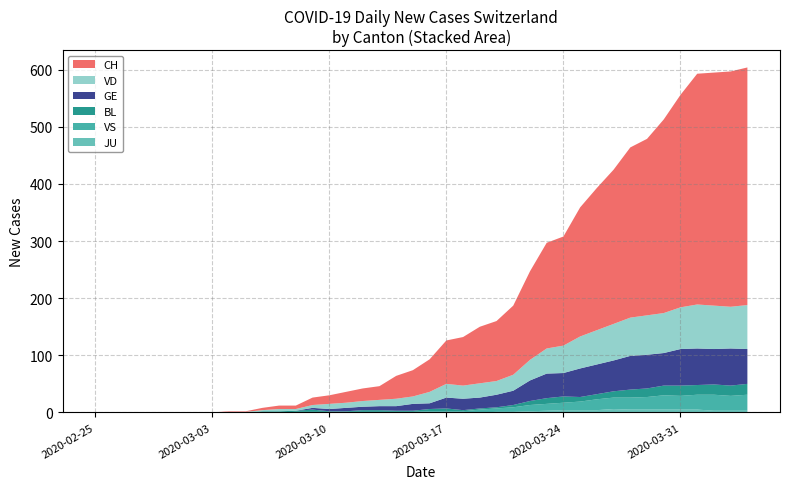

Reading left to right, extract all data points from this chart.

CH: 0	0	0	0	0	0	0	0	1	1	4	6	6	13	15	19	22	24	40	46	57	76	85	99	105	121	155	185	191	226	249	270	298	309	339	372	404	408	412	416
VD: 0	0	0	0	0	0	0	0	1	1	2	4	3	5	9	9	10	11	13	13	20	24	23	25	24	28	36	44	48	56	60	64	67	69	70	73	77	76	73	77
GE: 0	0	0	0	0	0	0	0	0	0	0	0	0	3	4	6	6	7	8	12	10	19	20	19	22	25	36	43	41	50	52	54	59	59	57	64	64	62	65	61
BL: 0	0	0	0	0	0	0	0	0	0	2	2	2	4	1	1	3	3	2	2	4	5	2	2	2	4	7	10	11	8	9	11	14	15	17	18	17	18	18	19
VS: 0	0	0	0	0	0	0	0	0	0	0	0	1	1	1	1	1	1	1	1	2	2	2	5	6	8	11	12	13	15	19	20	21	22	25	24	26	28	26	28
JU: 0	0	0	0	0	0	0	0	0	0	0	0	0	0	0	0	0	0	0	0	0	0	0	0	1	1	2	3	4	4	4	6	5	5	5	5	5	3	3	3